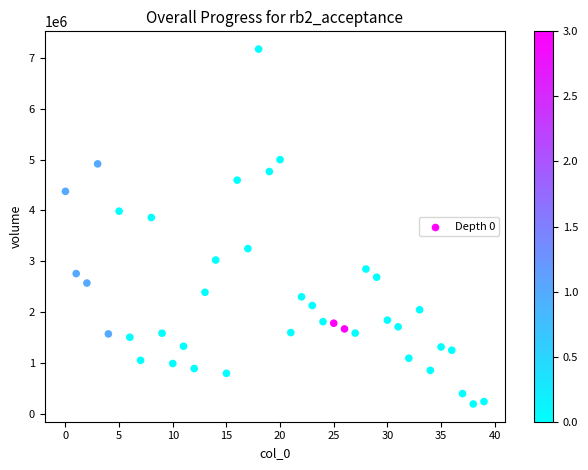

What Y value in the scatter plot is closest to 3684117?

3861726.1